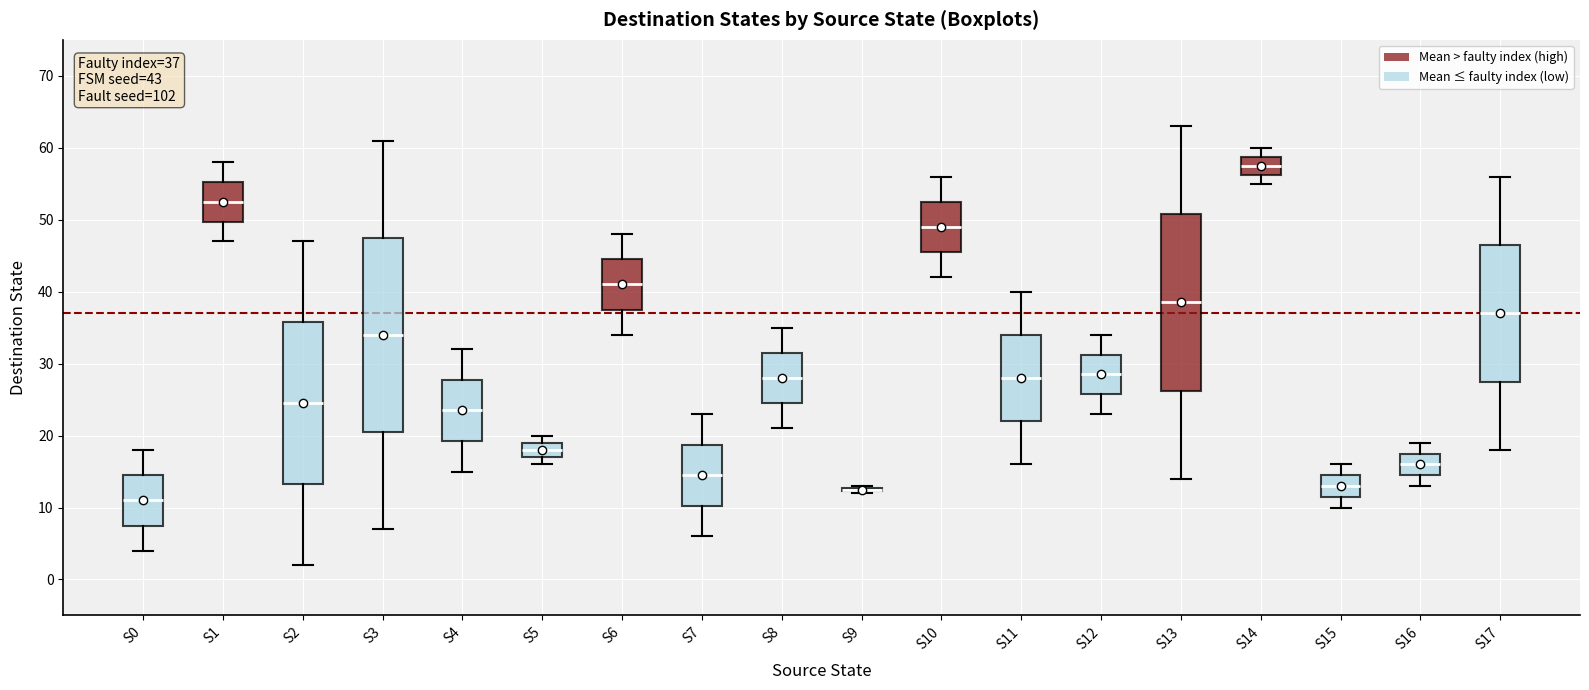

Comparing the boxes themselves (not the whiskers), which one is the tallest?

S3